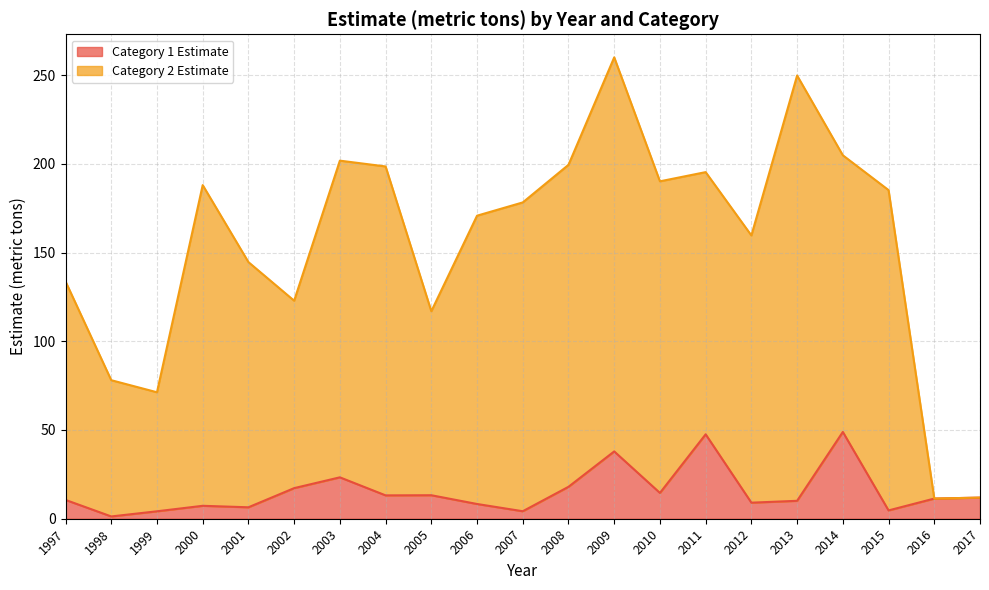

How many interior local peaks does the Category 1 Estimate series have?

6